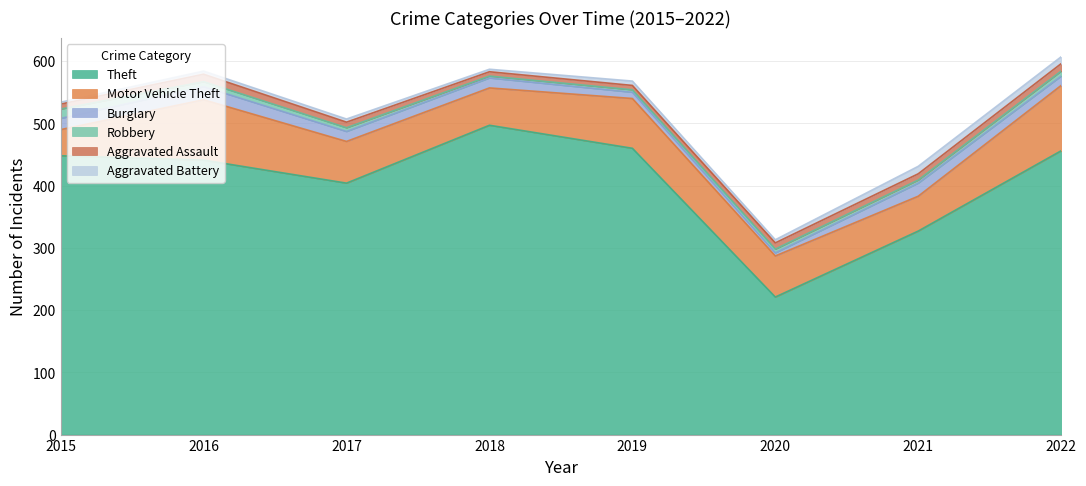

Which series has the widest spread of values?

Theft